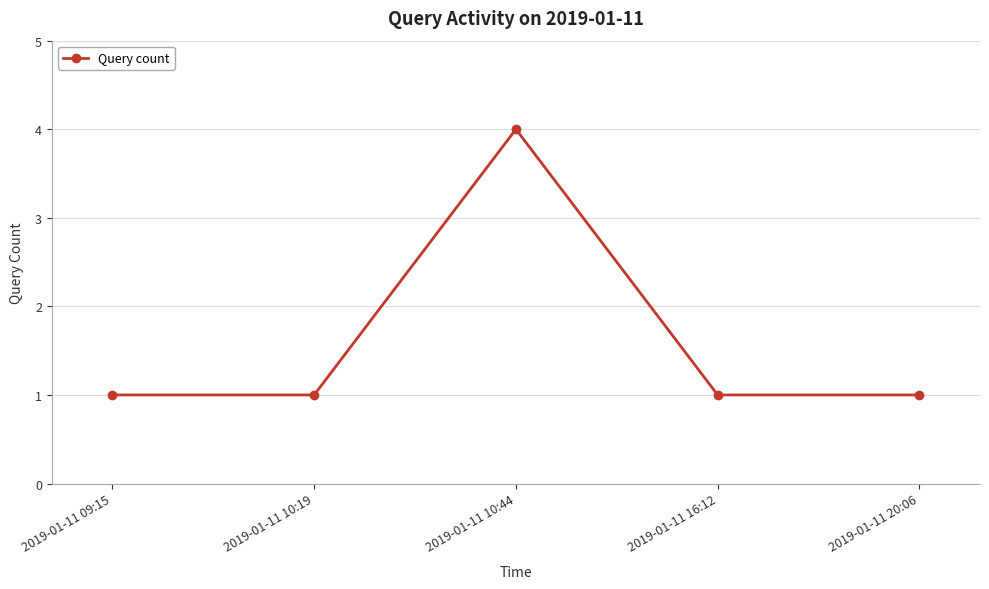

What is the difference between the maximum and second lowest values?

3